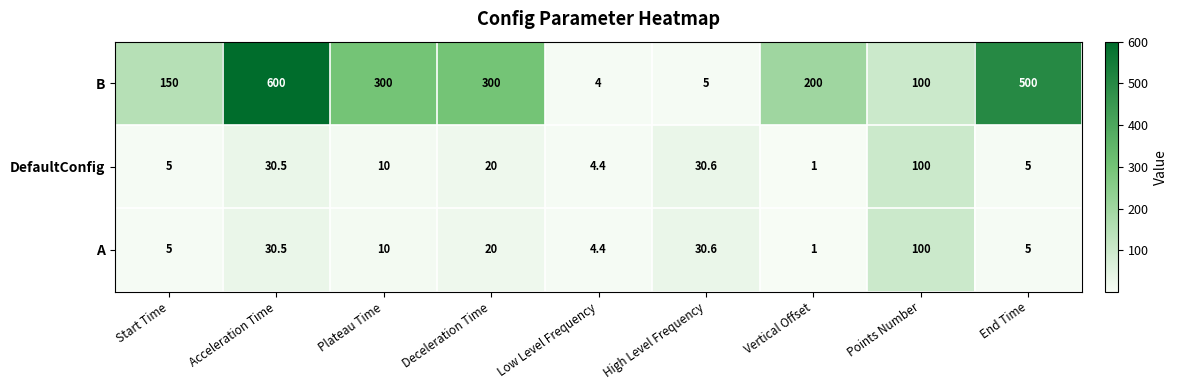

Where is A nearest to the value 50?

High Level Frequency